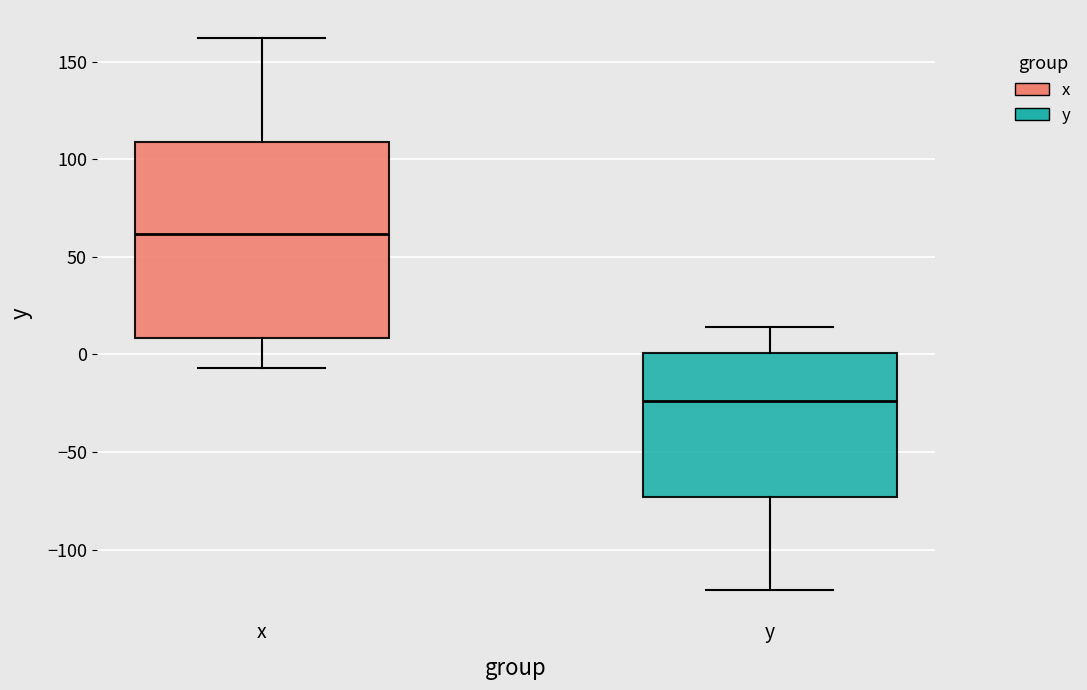

Reading left to right, transcribe this box plot: for each box, give where its median line is, the range the box spans, and where its two whiskers end, as read against the y-axis. The values are not printed on the chart, so give them approximately, as read against the axis.

x: median 60, box 10 to 110, whiskers -5 to 160
y: median -25, box -75 to 0, whiskers -120 to 15